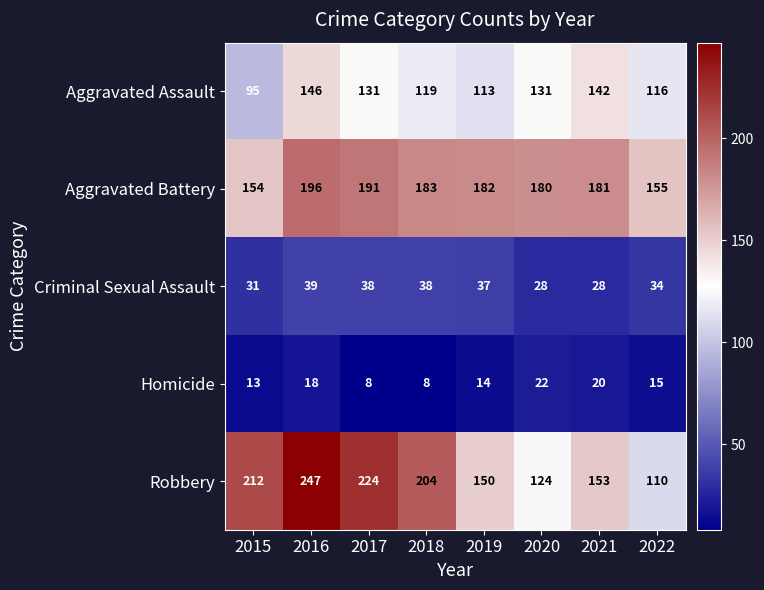

The Homicide series shows 17 at 2015. True or false?

False